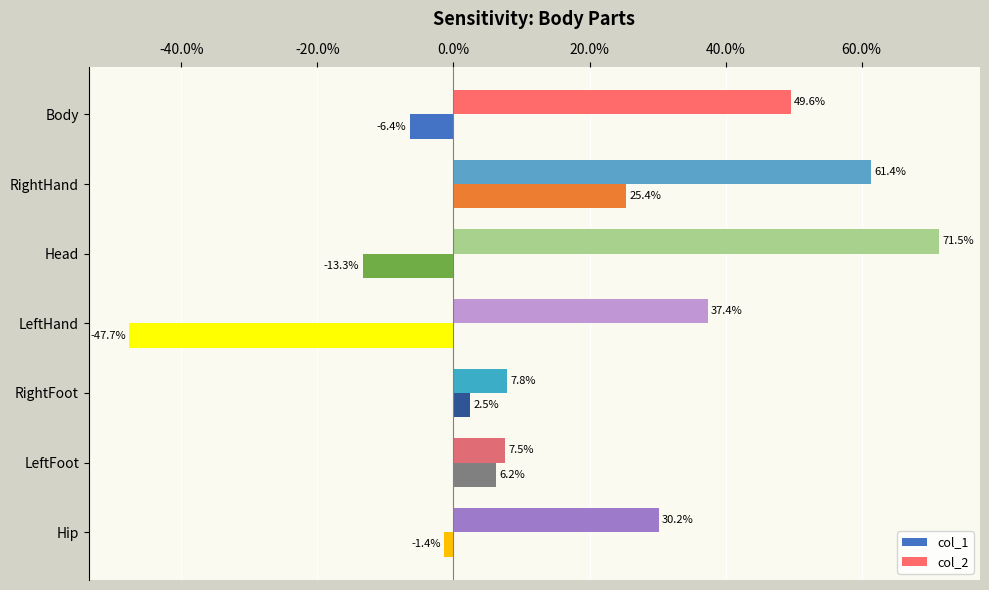

What are all the series names shown in the legend?

col_1, col_2